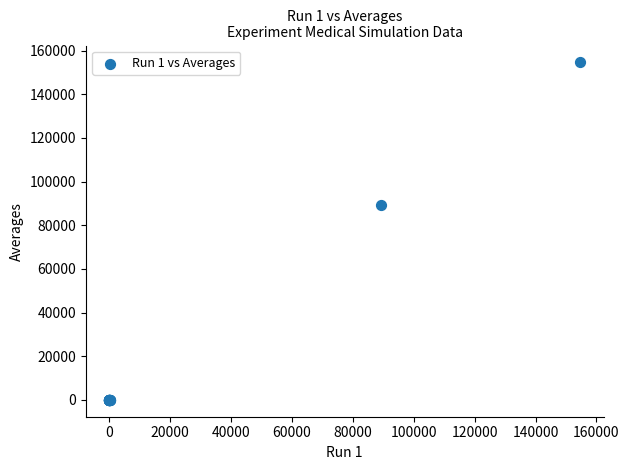

What Y value in the scatter plot is closest to 77296?

89127.4